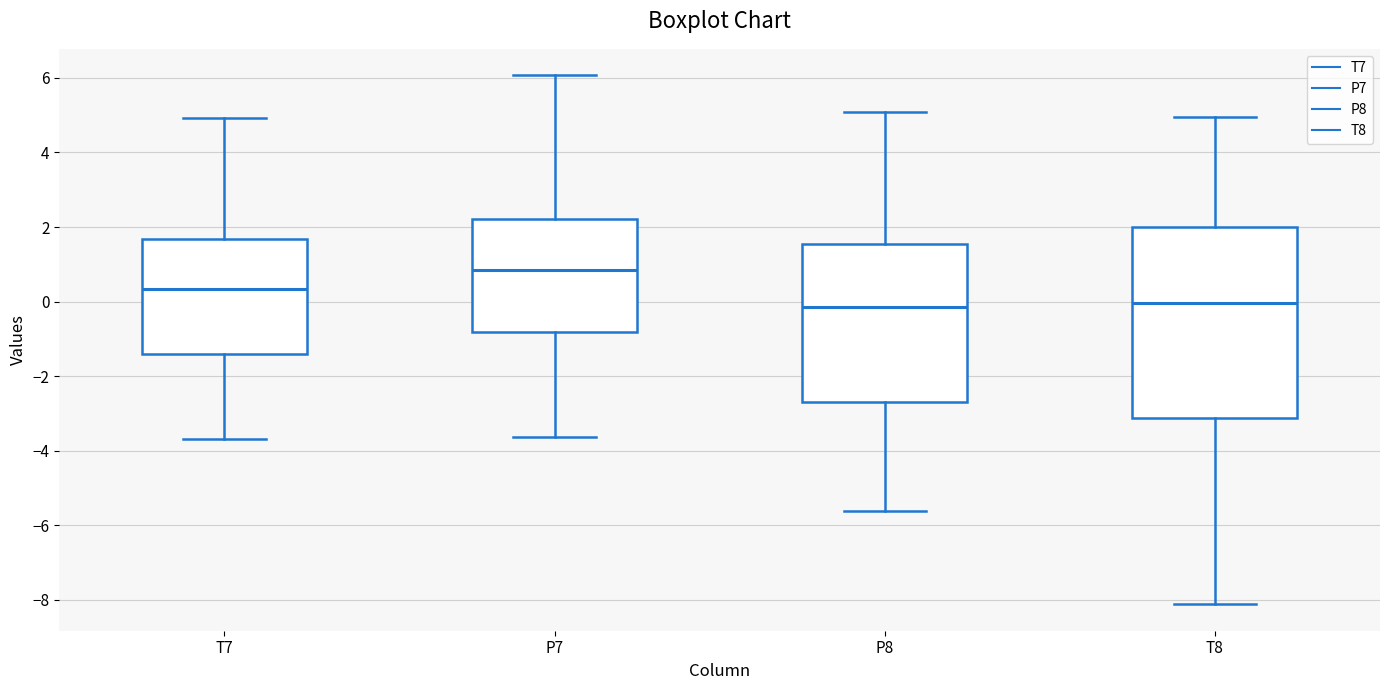

Comparing the boxes themselves (not the whiskers), which one is the tallest?

T8